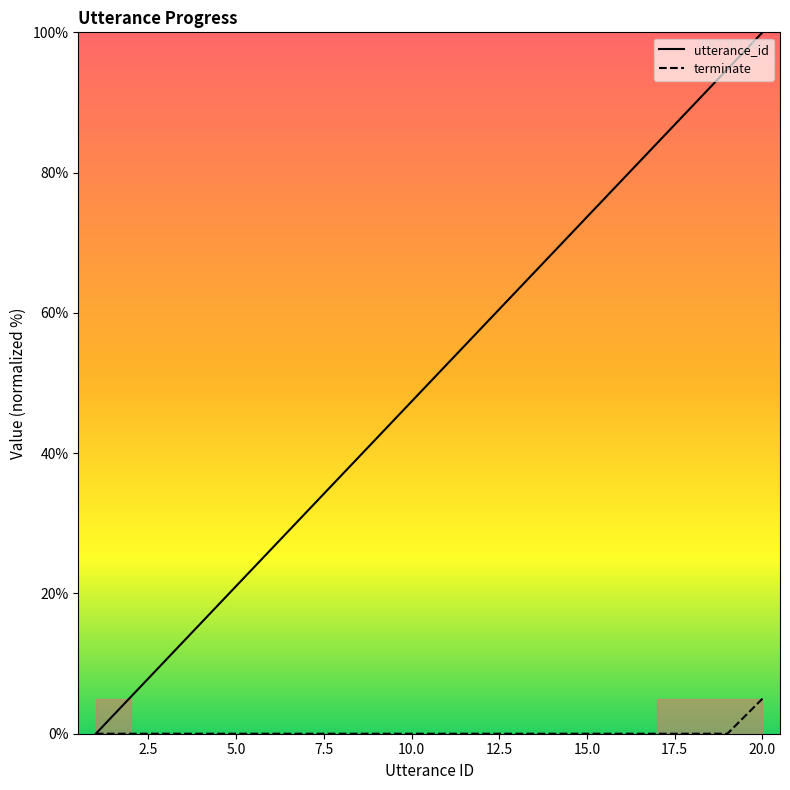

How many values in the terminate series exceed 0?

1